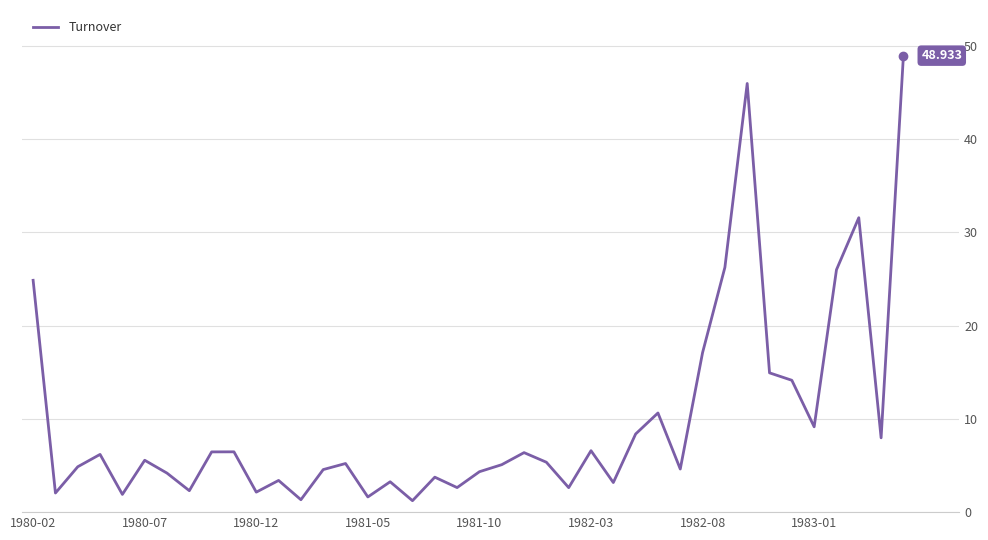

What is the minimum value shown in the chart?

1.2